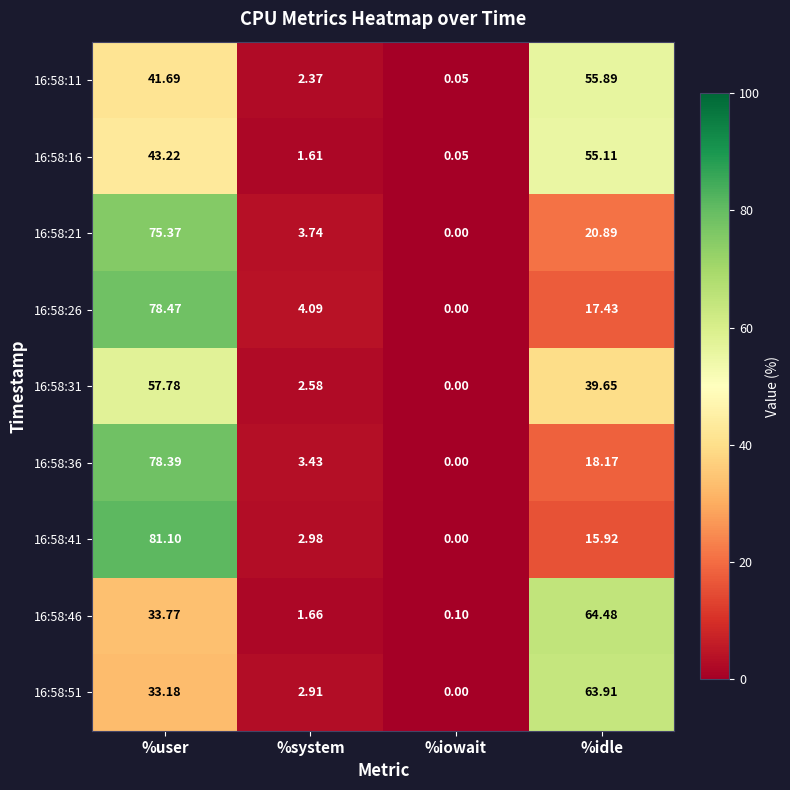

What is the difference between the highest and lowest values at %system?

2.5